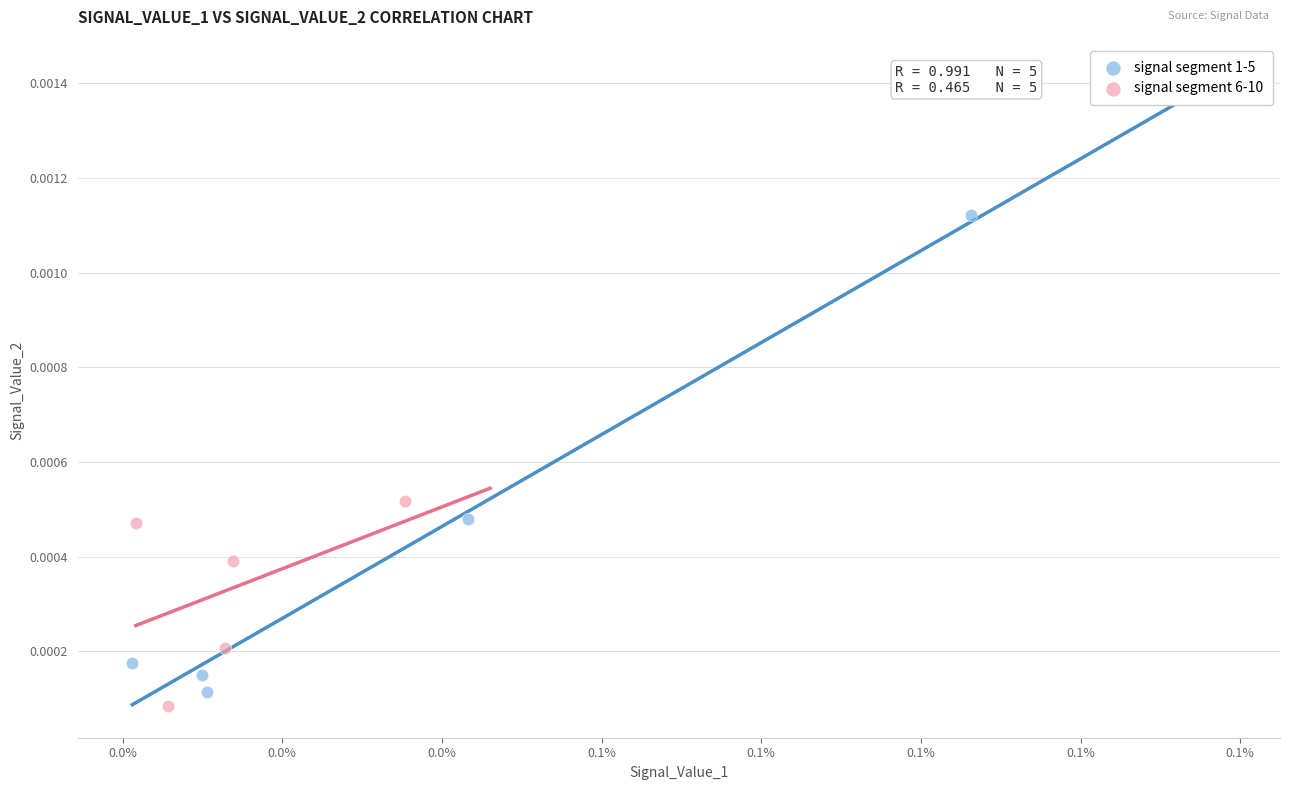

Which series contains the highest Y value?

signal segment 1-5